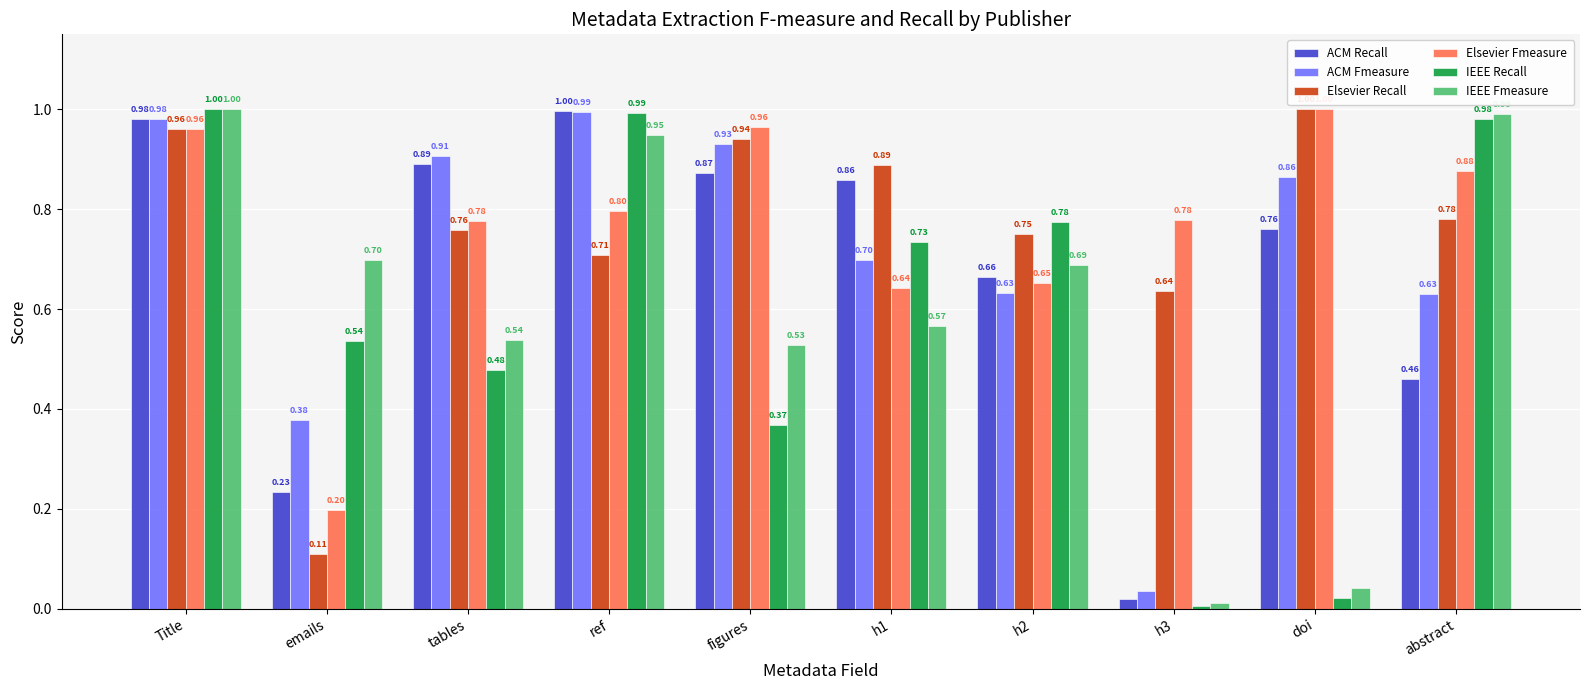

Which series changed the most between tables and h1?

IEEE Recall